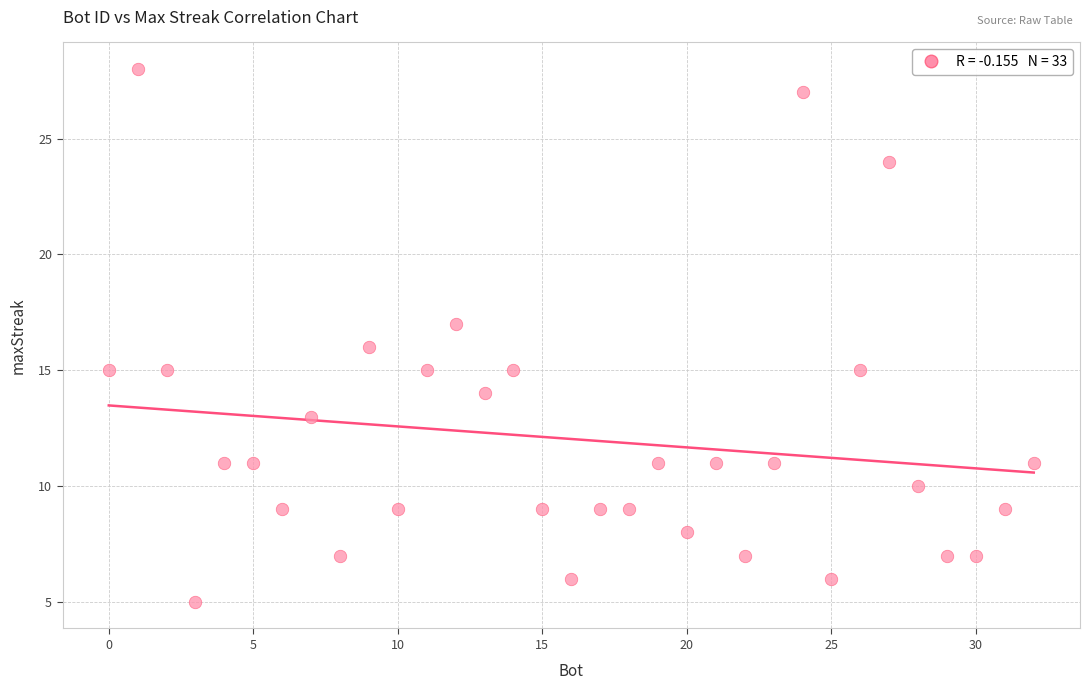

What is the range of Y values (max minus min)?

23